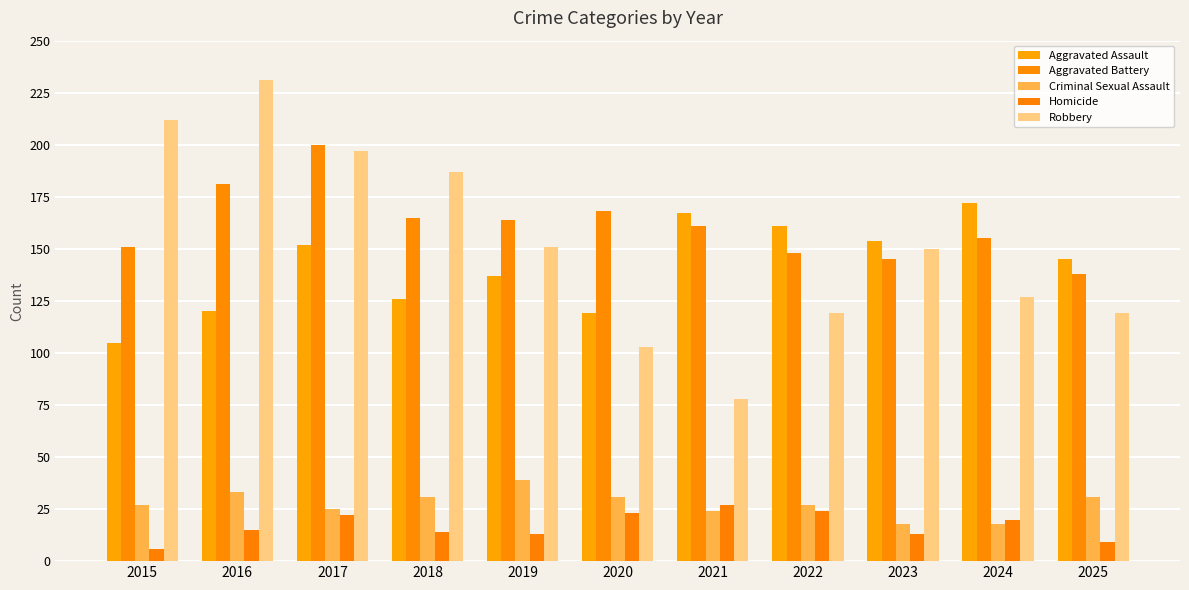

How many groups of bars are there?

11